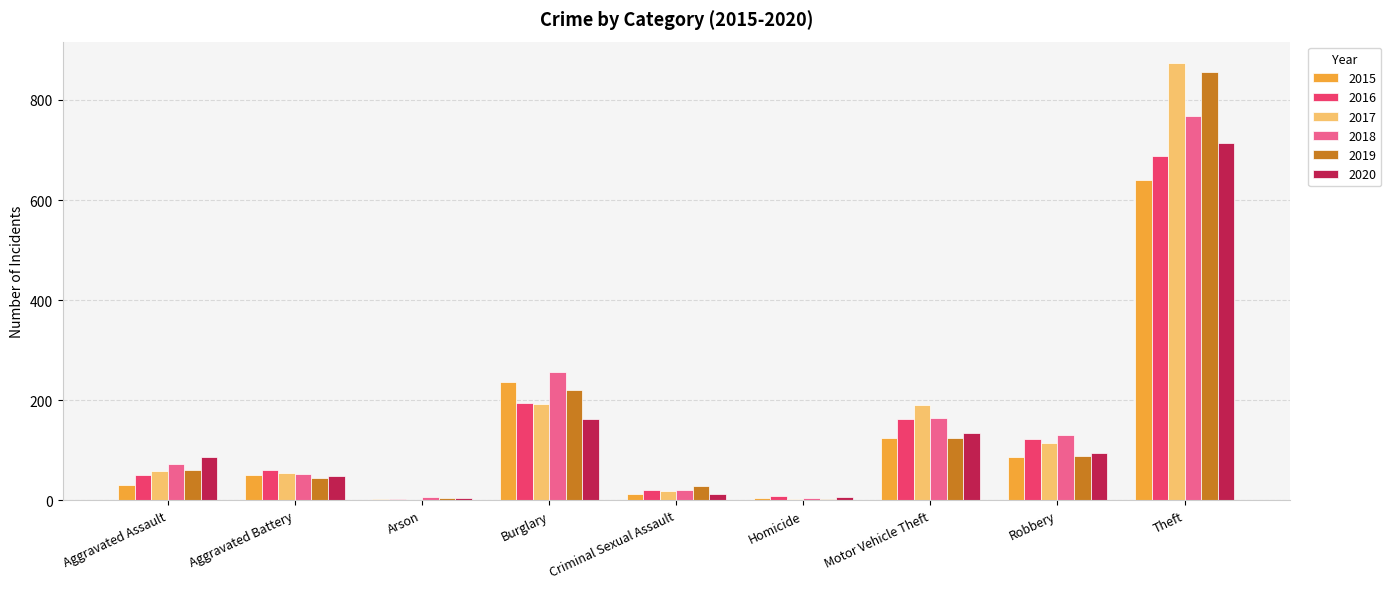

What is the total value across all series at Robbery?

638